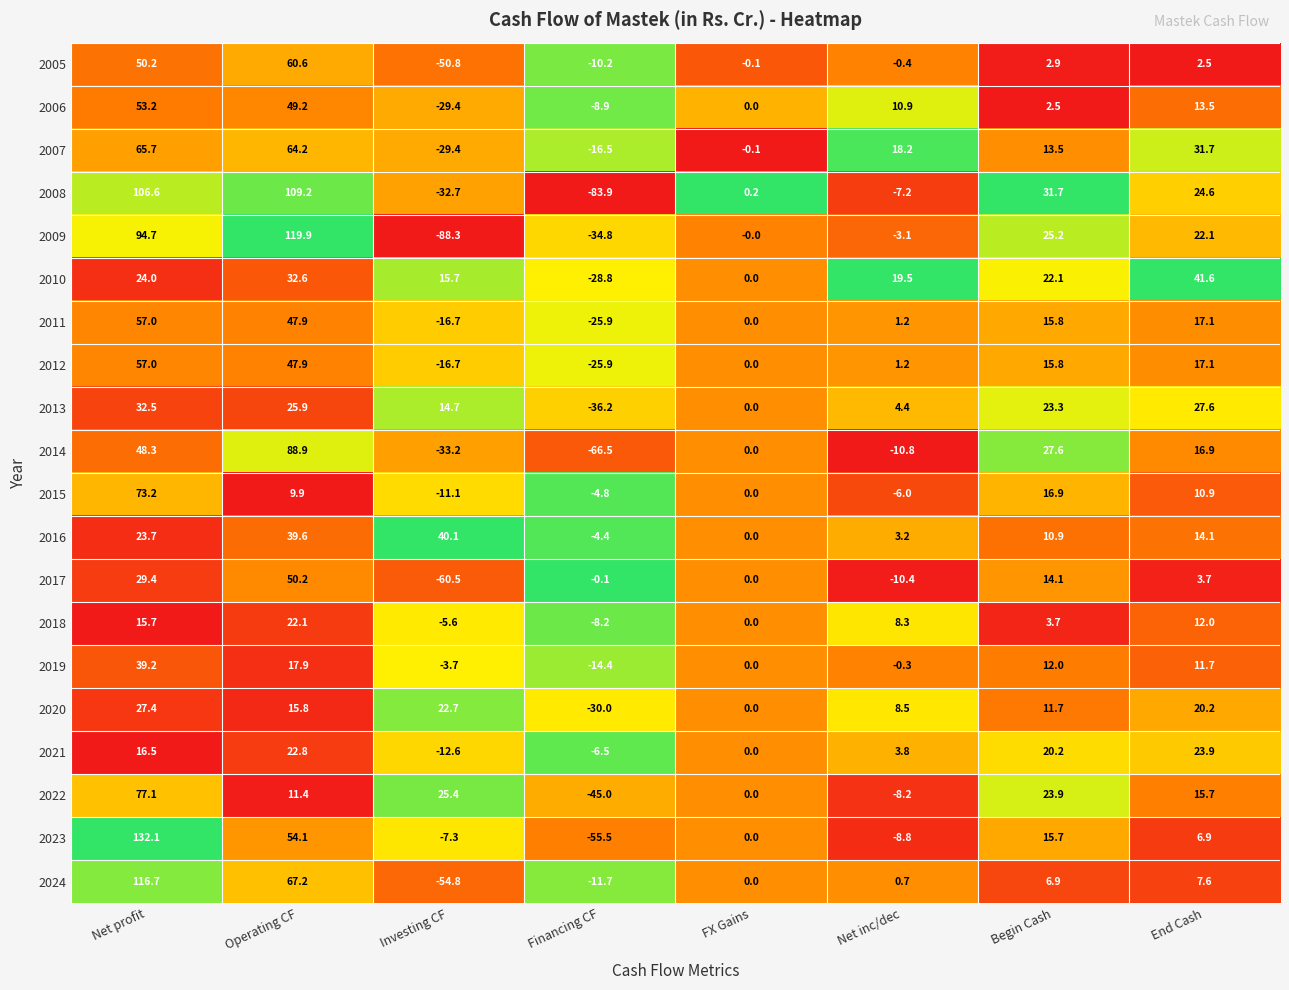

What is the difference between the highest and lowest values at Financing CF?

83.8